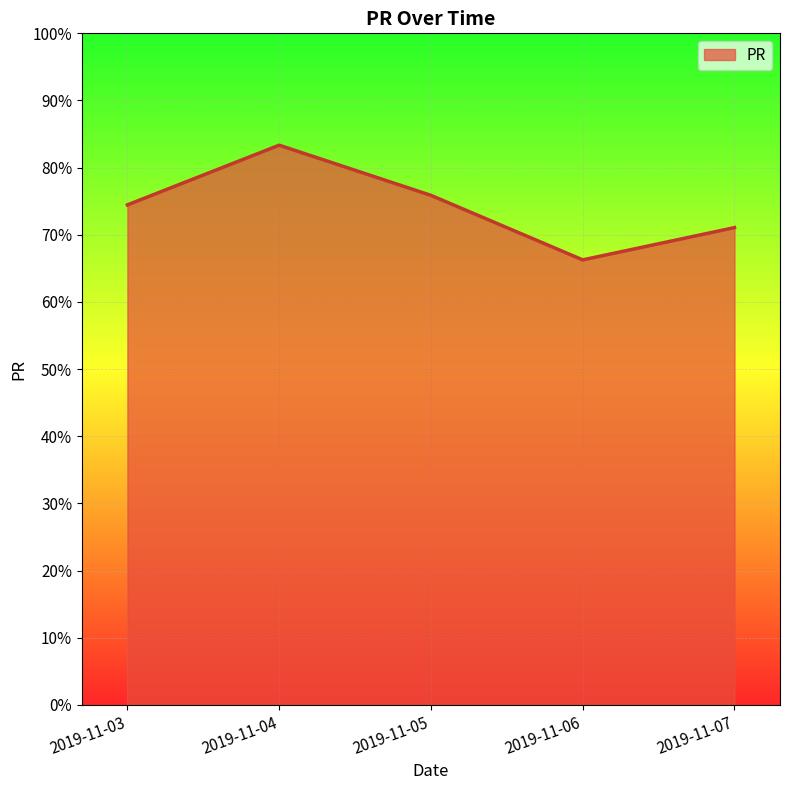

Which has a higher value, 2019-11-03 or 2019-11-07?

2019-11-03